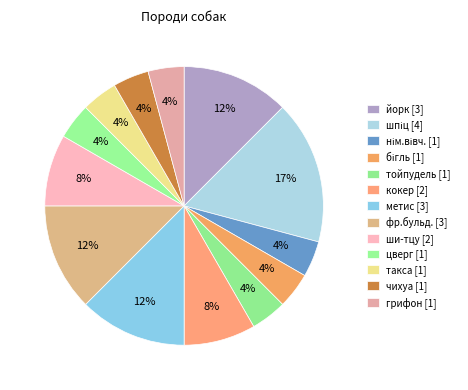

How many slices are in this pie chart?

13